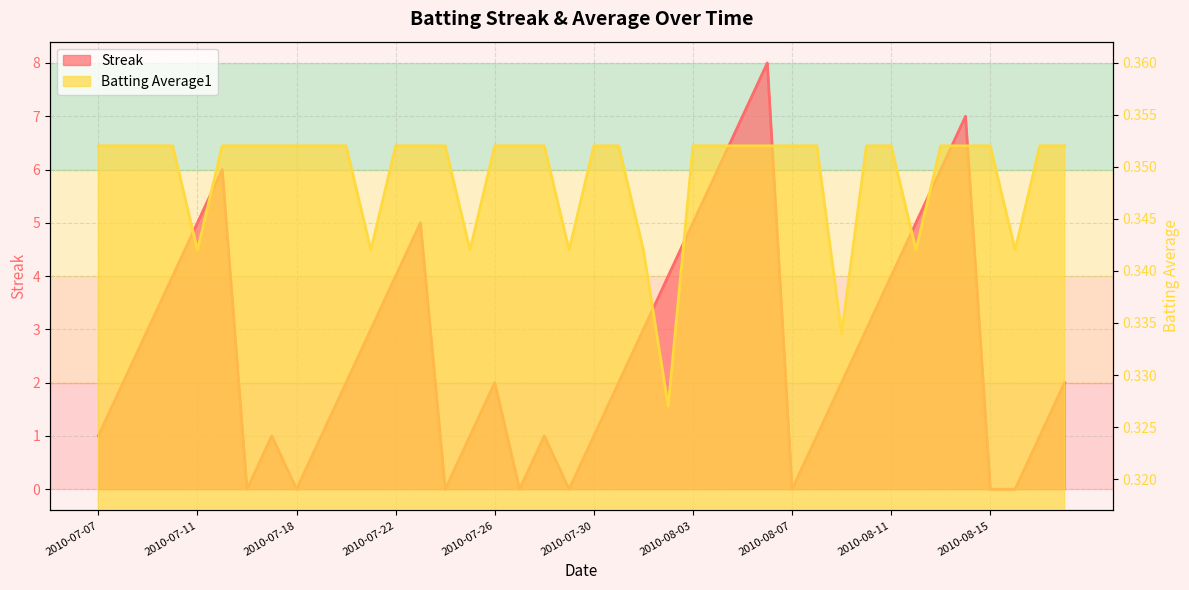

Reading left to right, transcribe all the data shown in this chart.

Streak: 2010-07-07=1.0	2010-07-08=2.0	2010-07-09=3.0	2010-07-10=4.0	2010-07-11=5.0	2010-07-15=6.0	2010-07-16=0.0	2010-07-17=1.0	2010-07-18=0.0	2010-07-19=1.0	2010-07-20=2.0	2010-07-21=3.0	2010-07-22=4.0	2010-07-23=5.0	2010-07-24=0.0	2010-07-25=1.0	2010-07-26=2.0	2010-07-27=0.0	2010-07-28=1.0	2010-07-29=0.0	2010-07-30=1.0	2010-07-31=2.0	2010-08-01=3.0	2010-08-02=4.0	2010-08-03=5.0	2010-08-04=6.0	2010-08-05=7.0	2010-08-06=8.0	2010-08-07=0.0	2010-08-08=1.0	2010-08-09=2.0	2010-08-10=3.0	2010-08-11=4.0	2010-08-12=5.0	2010-08-13=6.0	2010-08-14=7.0	2010-08-15=0.0	2010-08-16=0.0	2010-08-17=1.0	2010-08-18=2.0
Batting Average1: 2010-07-07=0.4	2010-07-08=0.4	2010-07-09=0.4	2010-07-10=0.4	2010-07-11=0.3	2010-07-15=0.4	2010-07-16=0.4	2010-07-17=0.4	2010-07-18=0.4	2010-07-19=0.4	2010-07-20=0.4	2010-07-21=0.3	2010-07-22=0.4	2010-07-23=0.4	2010-07-24=0.4	2010-07-25=0.3	2010-07-26=0.4	2010-07-27=0.4	2010-07-28=0.4	2010-07-29=0.3	2010-07-30=0.4	2010-07-31=0.4	2010-08-01=0.3	2010-08-02=0.3	2010-08-03=0.4	2010-08-04=0.4	2010-08-05=0.4	2010-08-06=0.4	2010-08-07=0.4	2010-08-08=0.4	2010-08-09=0.3	2010-08-10=0.4	2010-08-11=0.4	2010-08-12=0.3	2010-08-13=0.4	2010-08-14=0.4	2010-08-15=0.4	2010-08-16=0.3	2010-08-17=0.4	2010-08-18=0.4